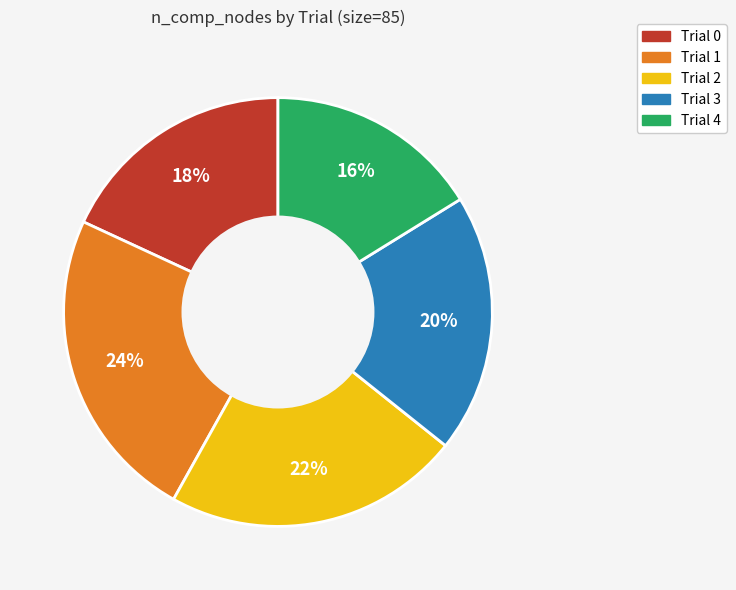

What is the largest slice in the pie chart?

Trial 1